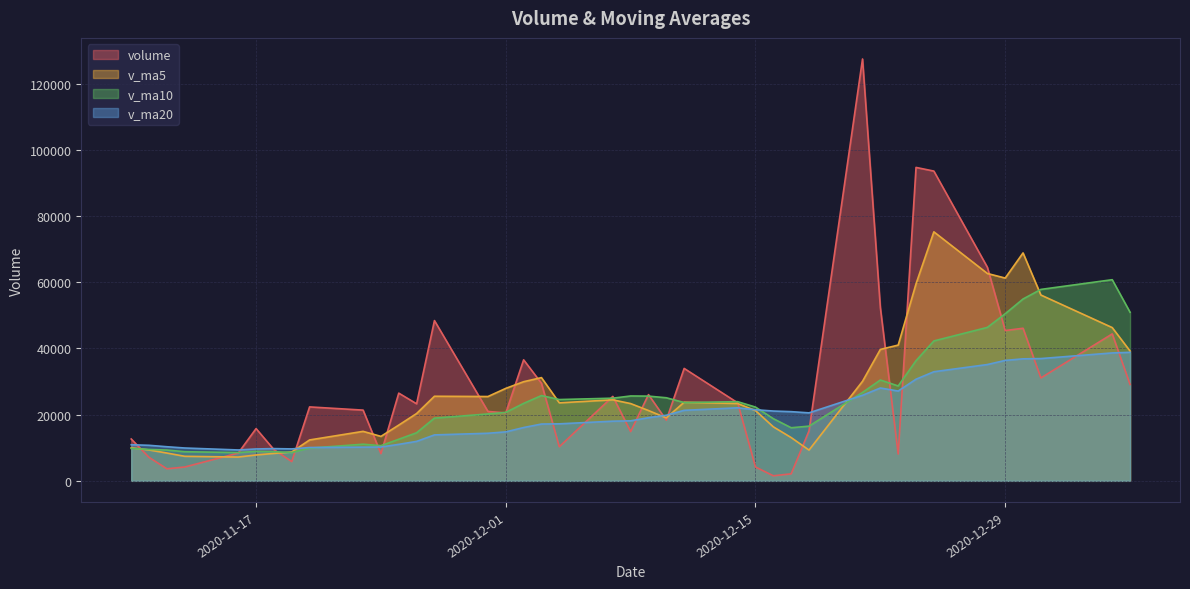

What is the average value of the volume series?

28415.8